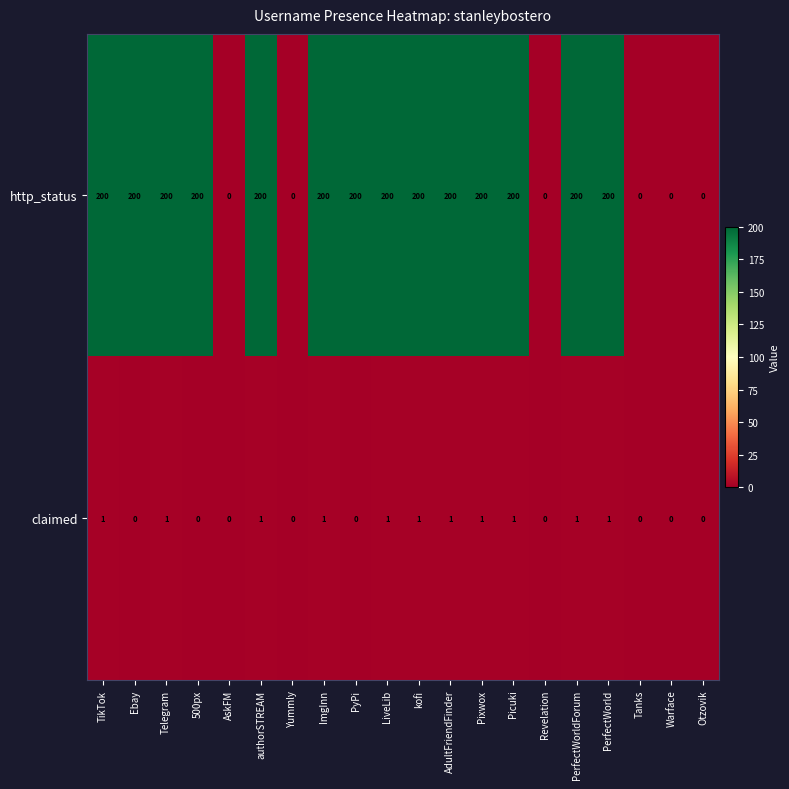

How many data points in http_status are less than 200?

6